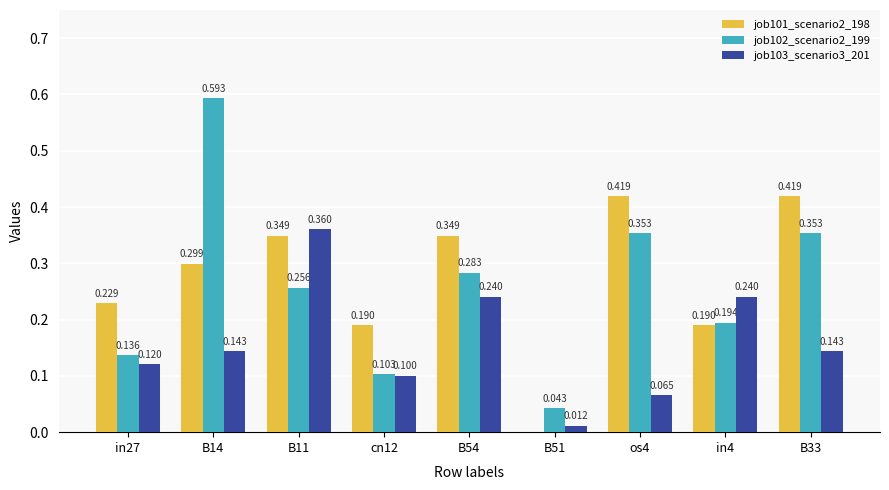

Is the value of job102_scenario2_199 at cn12 greater than the value of job103_scenario3_201 at B11?

No